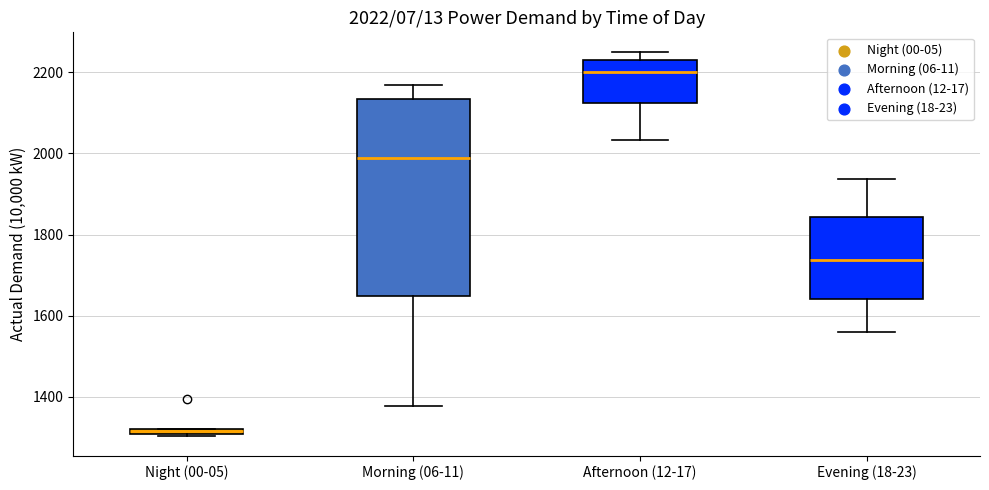

Which box is the tallest, from its lower edge to its upper edge?

Morning (06-11)